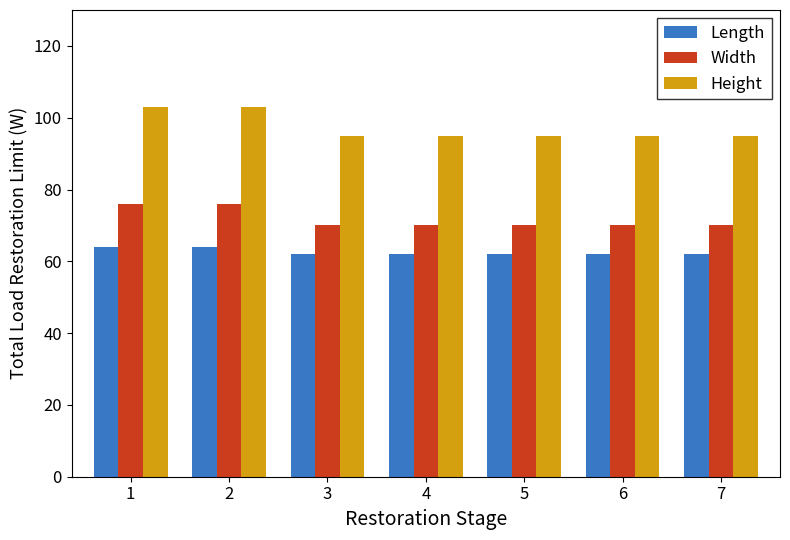

What is the value of the Width bar at the 2nd from the left?

76